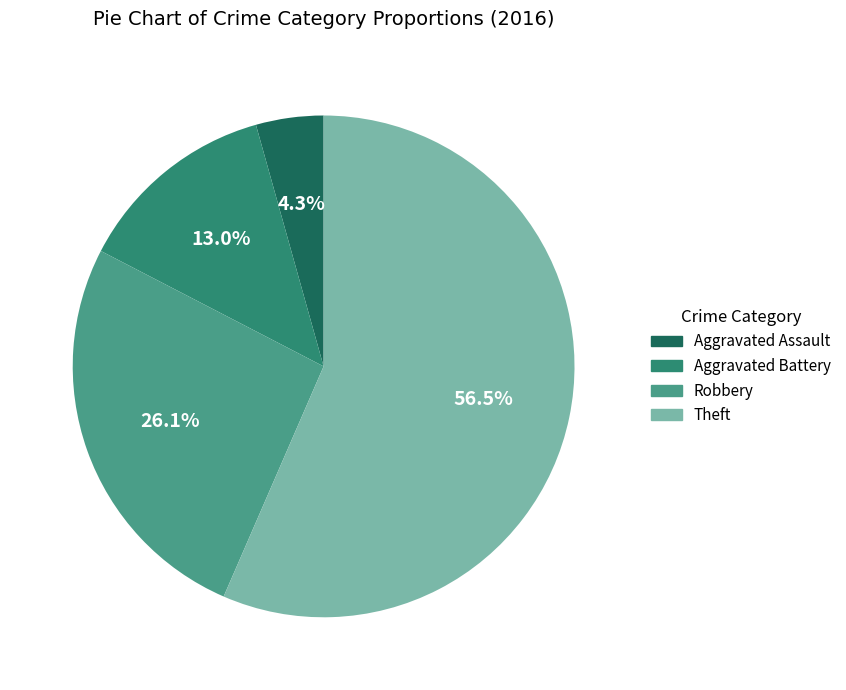

To the nearest percent, what is the average slice percentage?

25%